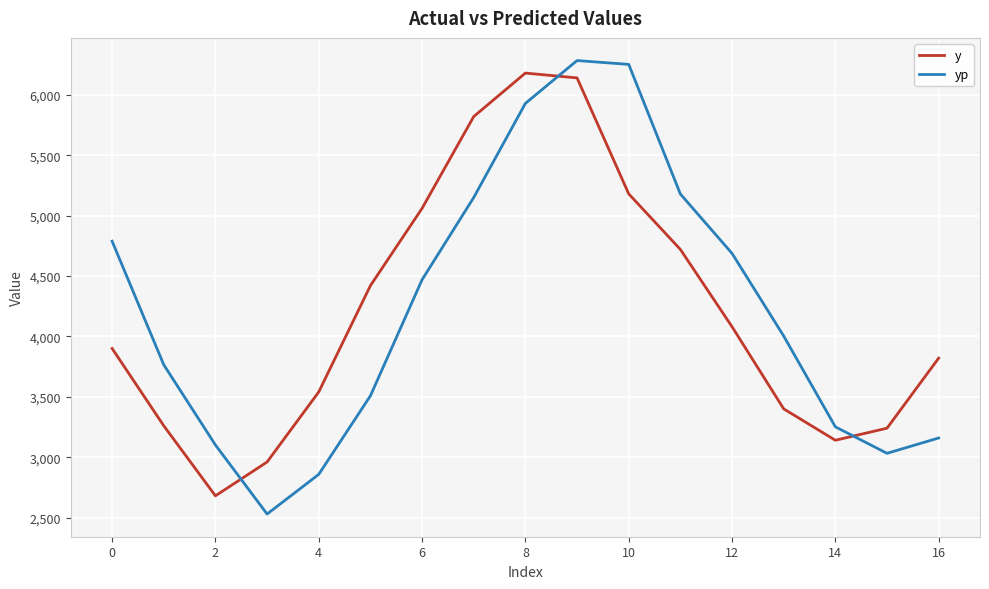

Which series has the largest range (max minus min)?

yp